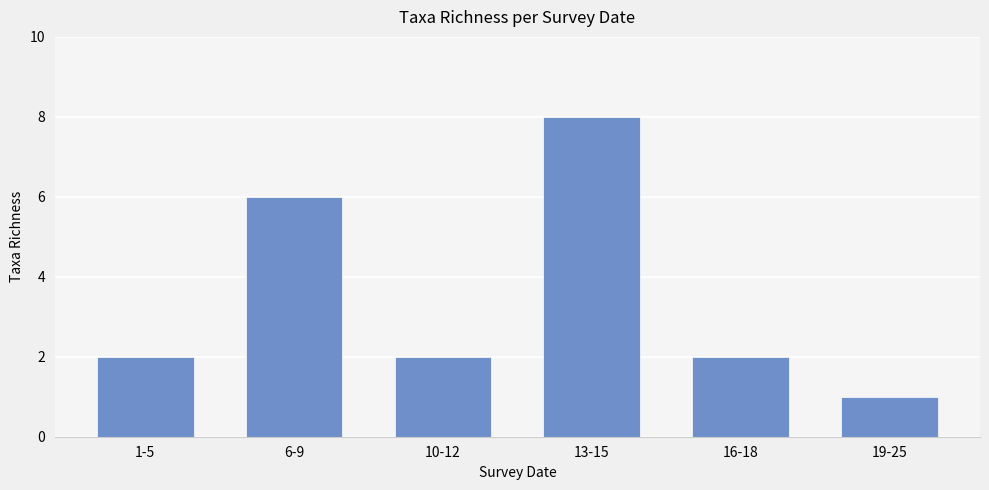

True or false: the data shows 0 at 1-5.

False